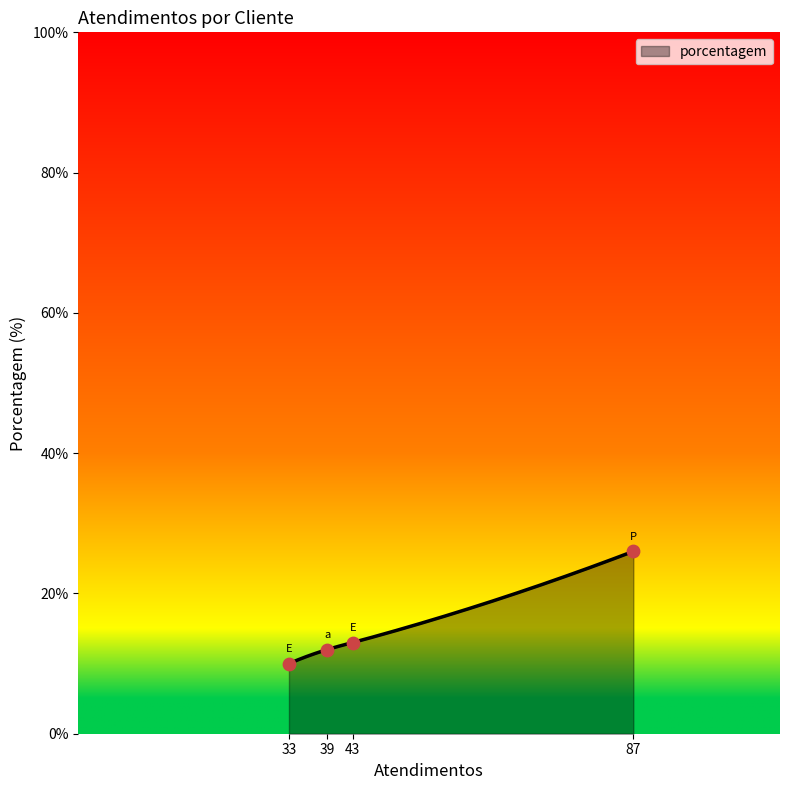

The value of porcentagem at 33 is 2.1. True or false?

False